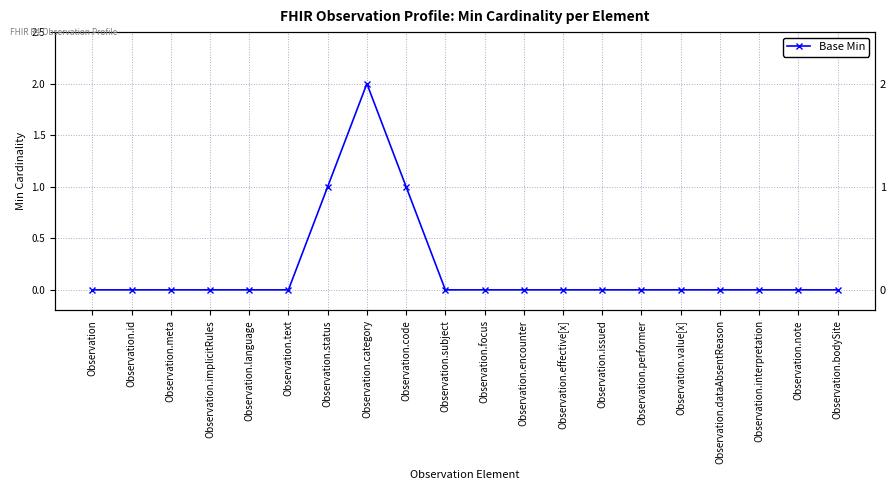

What is the label of the 16th point from the right?

Observation.language